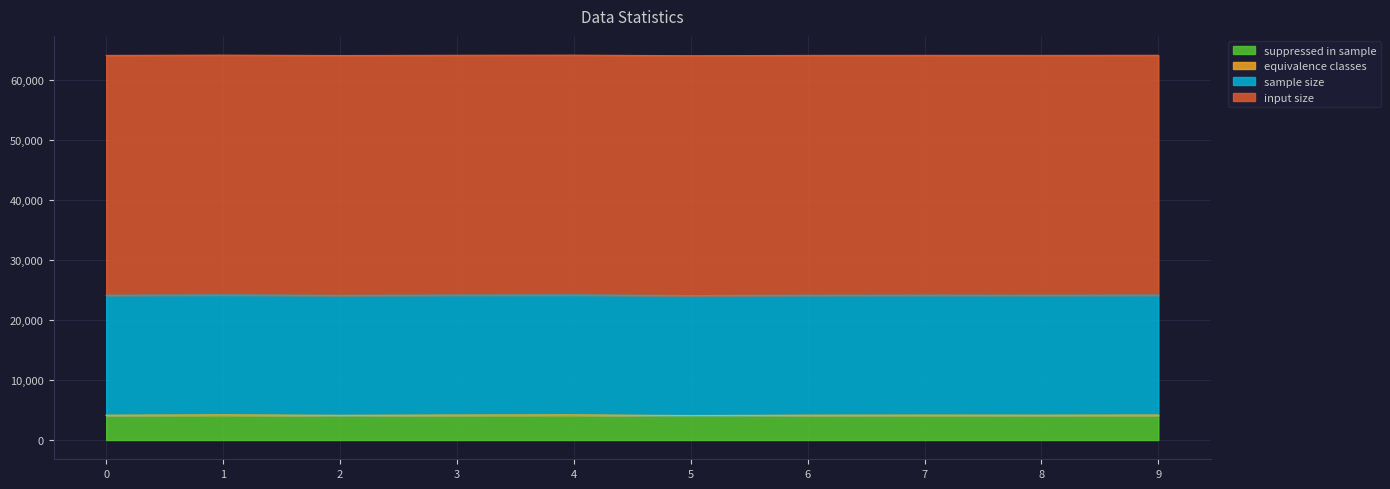

The suppressed in sample series shows 7138 at 2. True or false?

False